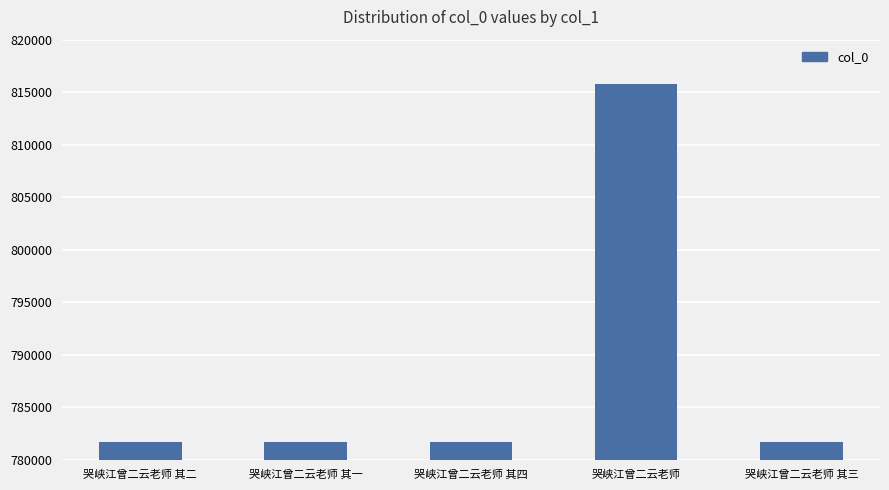

What is the approximate value at 哭峡江曾二云老师 其一?

781702